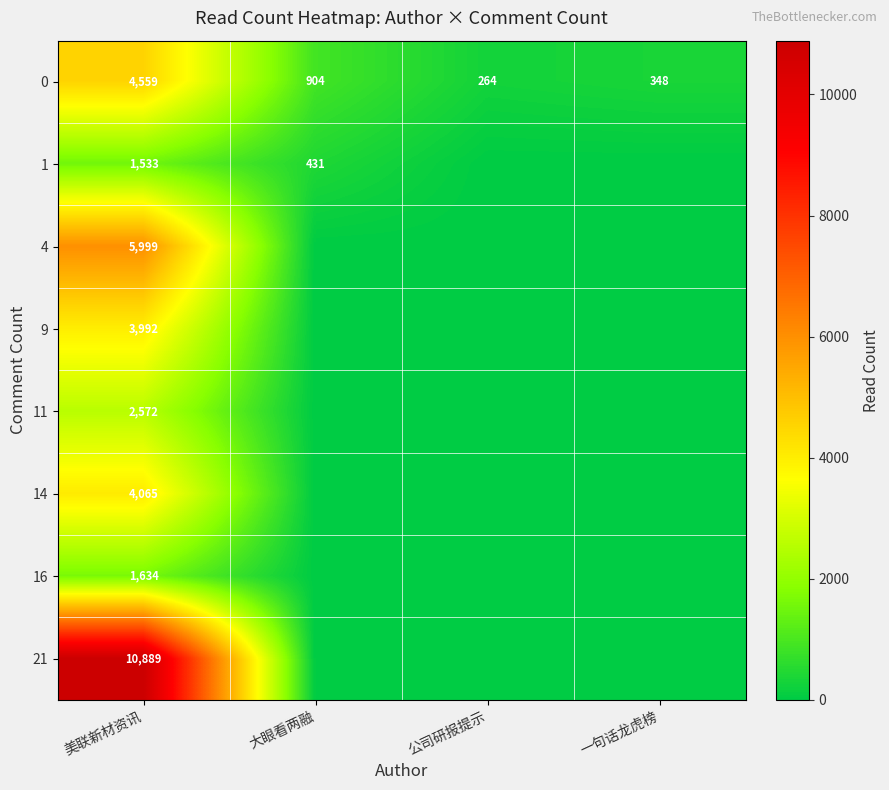

What is the difference between the 0 values at 美联新材资讯 and 一句话龙虎榜?

4211